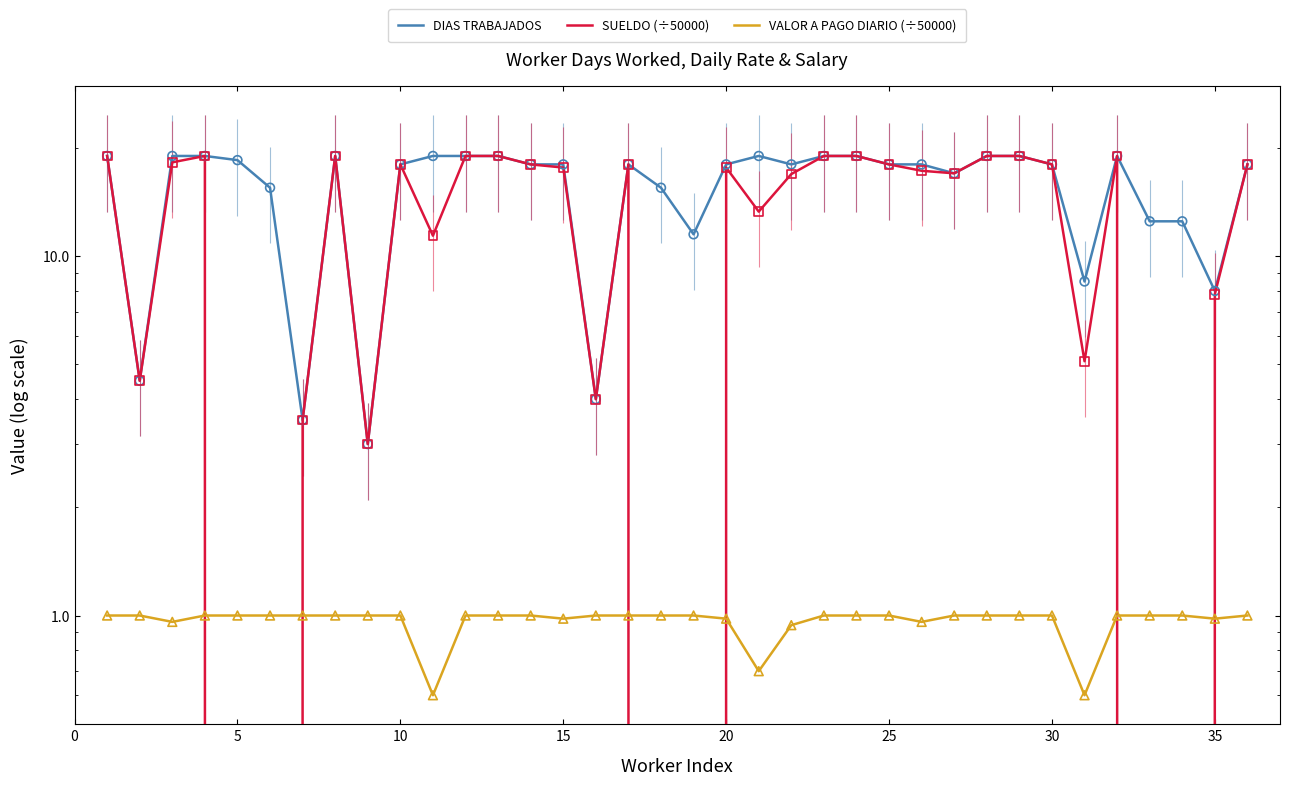

Which series has the widest spread of Y values?

SUELDO (÷50000)